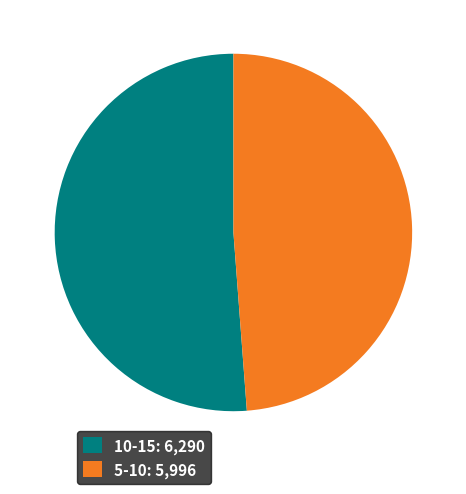

What is the ratio of the value at 5-10: 5,996 to the value at 10-15: 6,290?

1.0